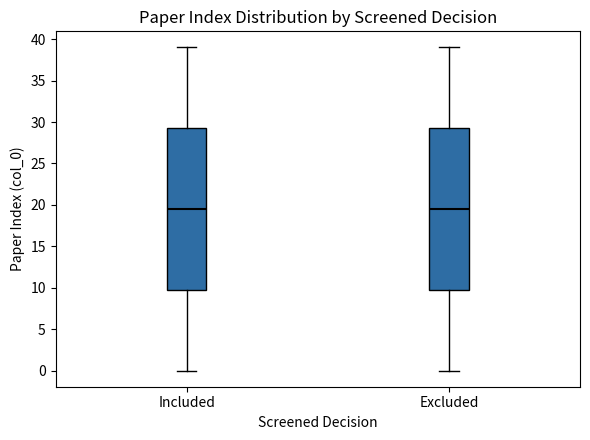

Reading left to right, read every box against the y-axis: the position of its median line, the range the box covers, and the ends of its whiskers. The values are not printed on the chart, so give them approximately, as read against the axis.

Included: median 19.5, box 10.0 to 29.5, whiskers 0.0 to 39.0
Excluded: median 19.5, box 10.0 to 29.5, whiskers 0.0 to 39.0